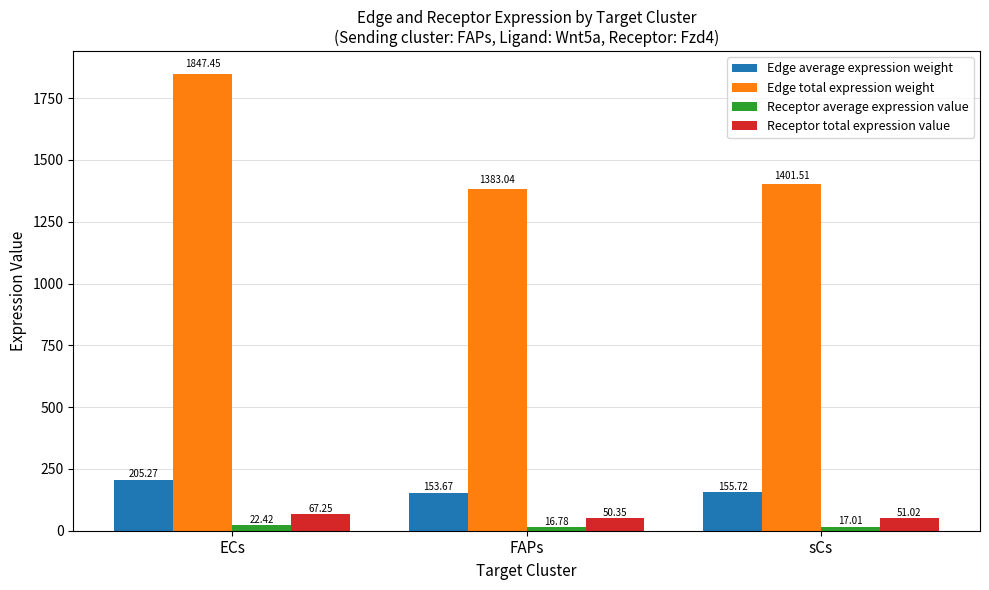

How many bars are there in total?

12